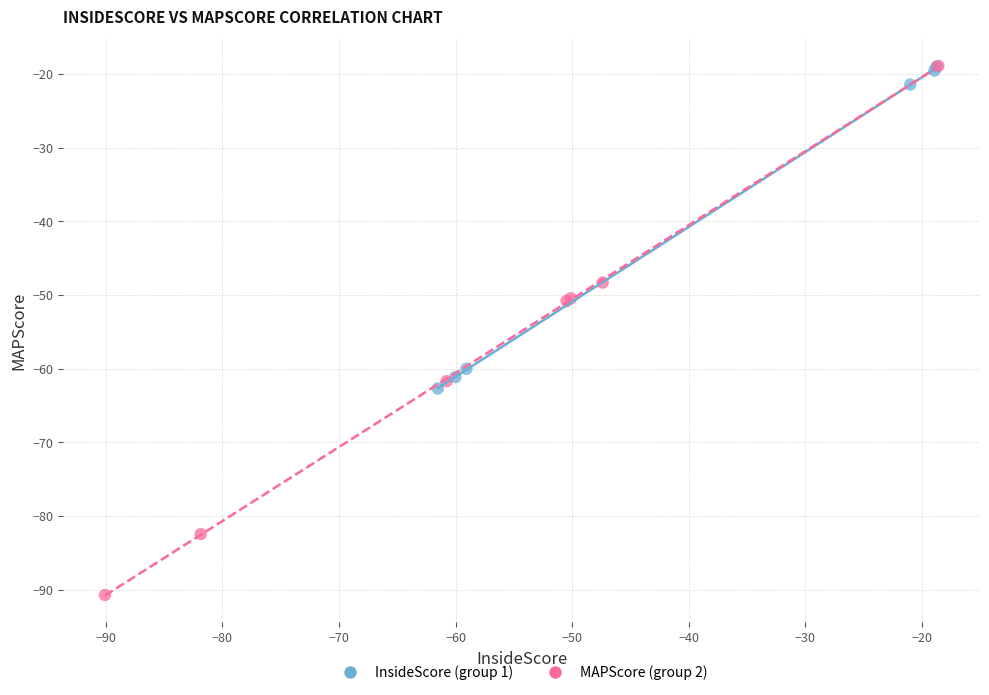

Which series reaches the minimum Y coordinate?

MAPScore (group 2)